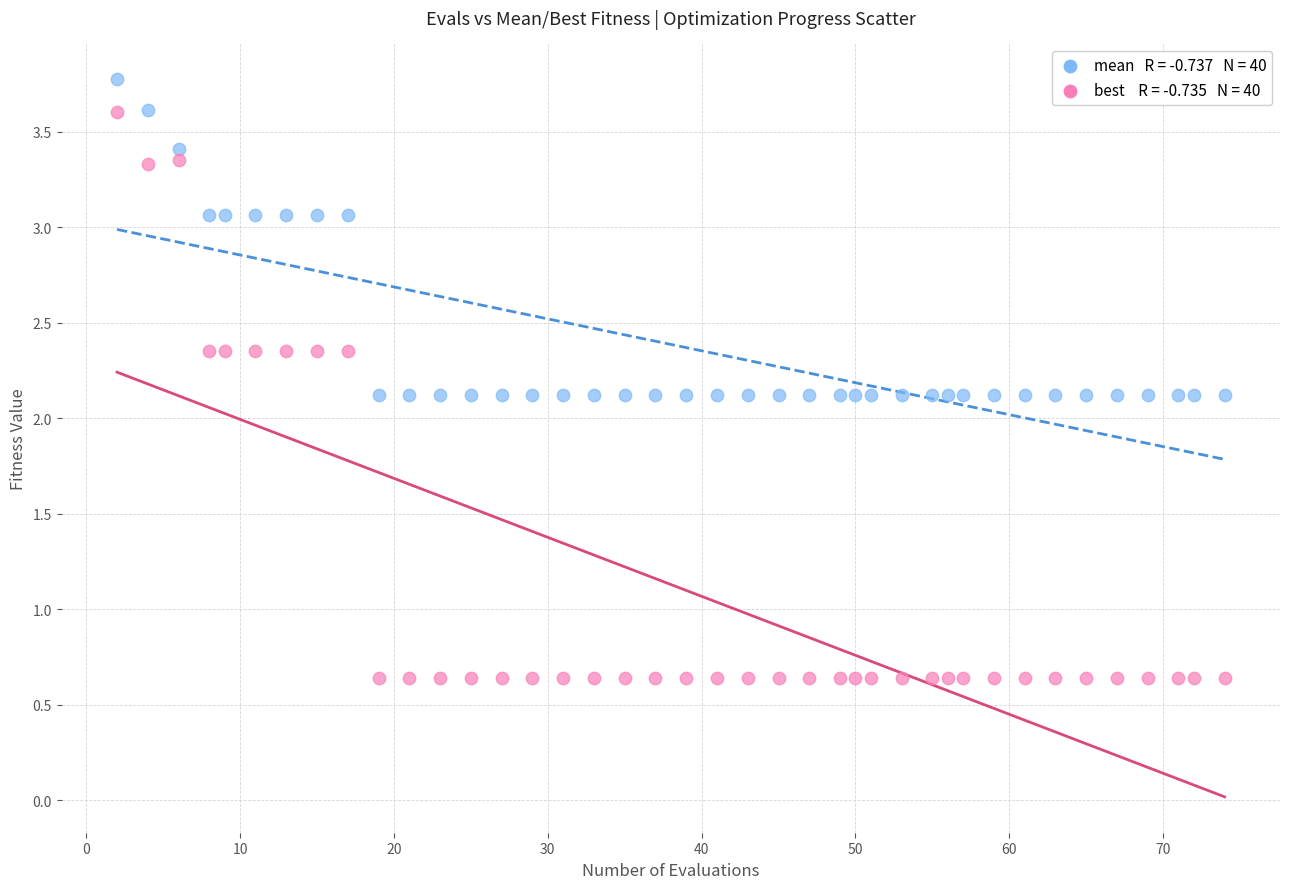

Across all data points, what is the range of X values (max minus min)?

72.0